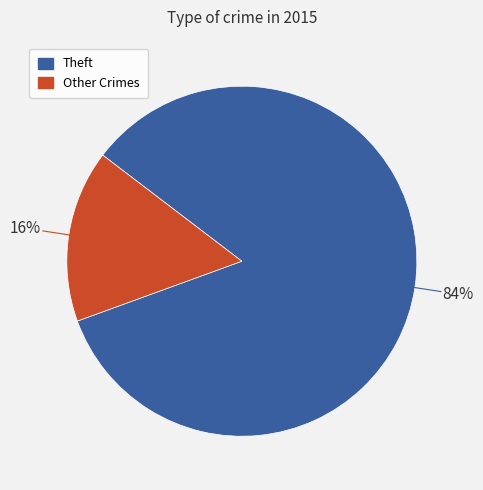

To the nearest percent, what is the average slice percentage?

50%